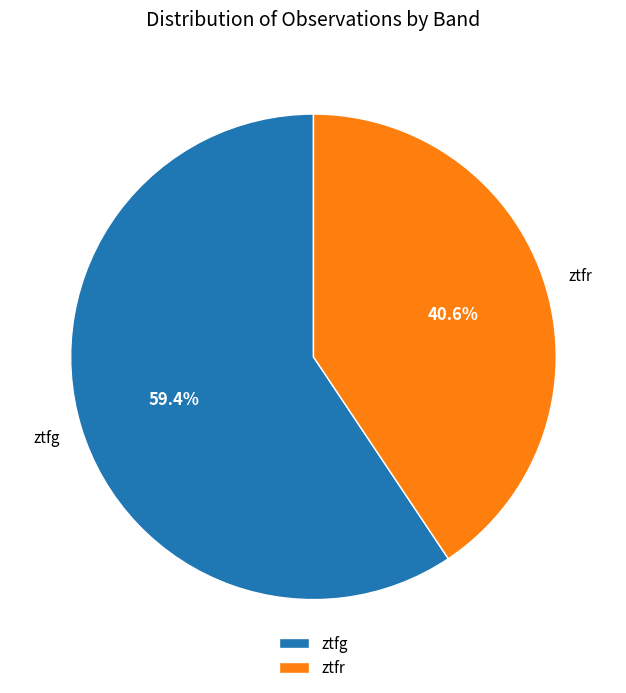

Count the number of slices in the pie.

2